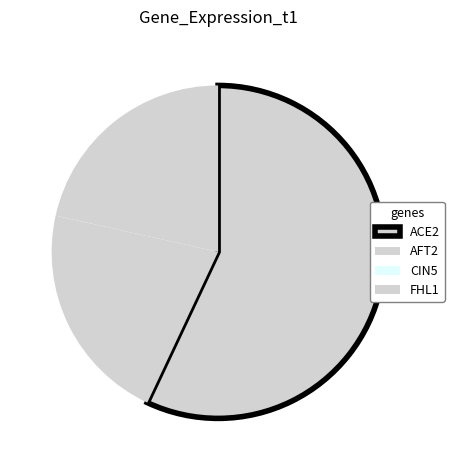

To the nearest percent, what is the difference between the largest and smallest slice percentages?

57%